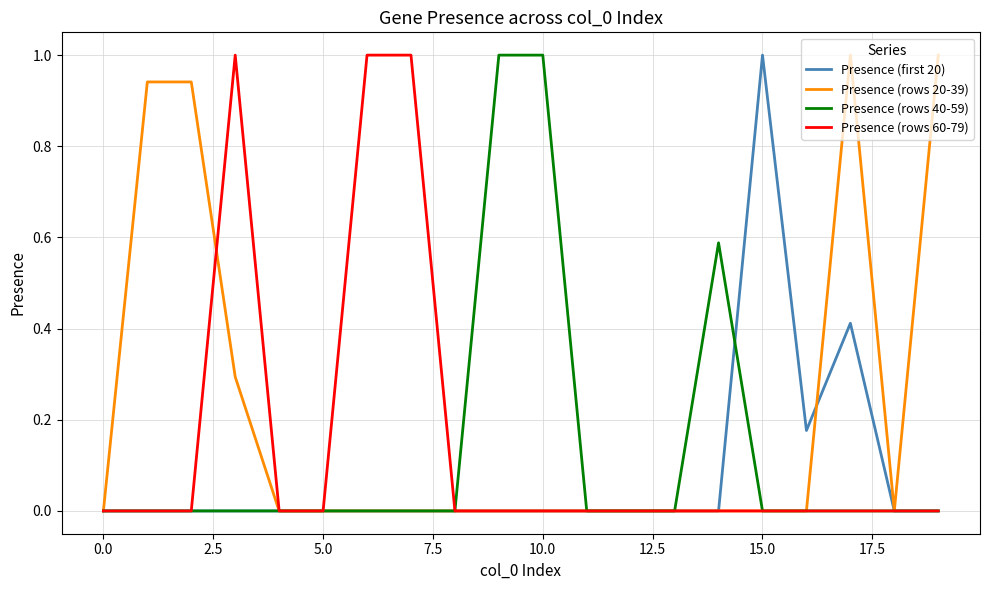

Which series has the largest total across all categories?

Presence (rows 20-39)